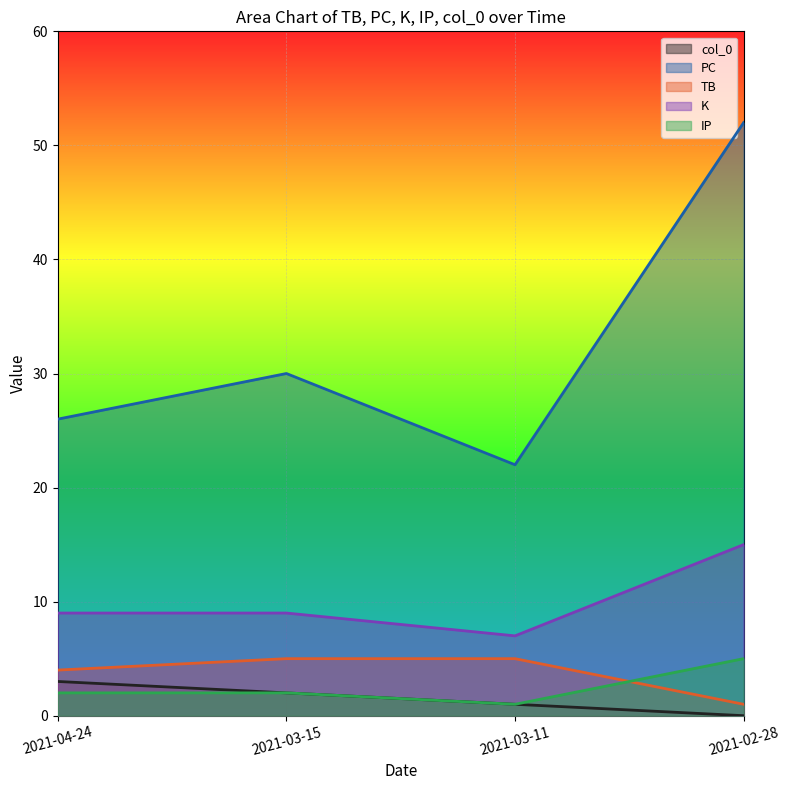

What is the sum of the IP values at 2021-03-11 and 2021-03-15?

3